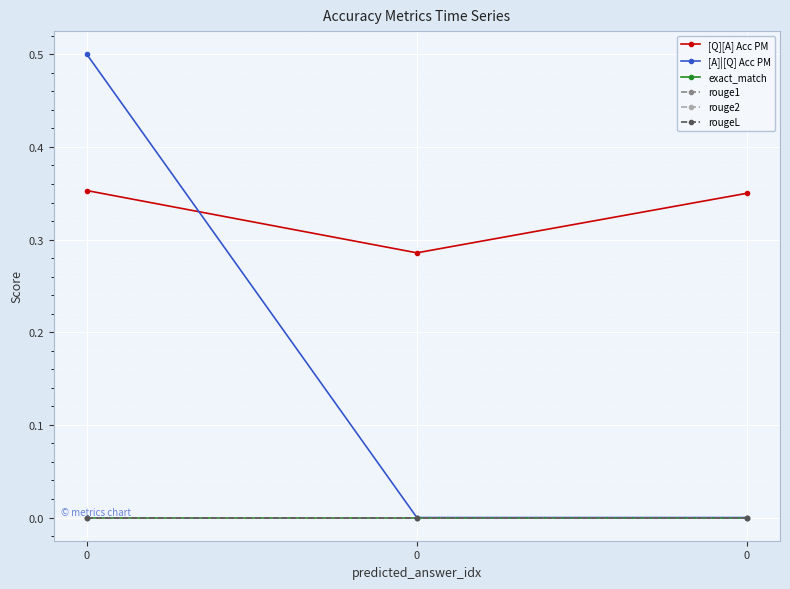

Does the chart have visible grid lines?

Yes